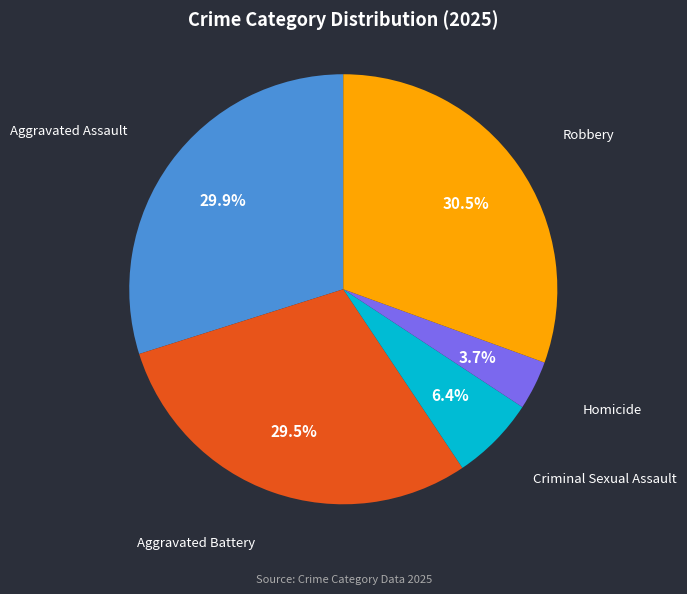

Is Criminal Sexual Assault the majority of the pie?

No